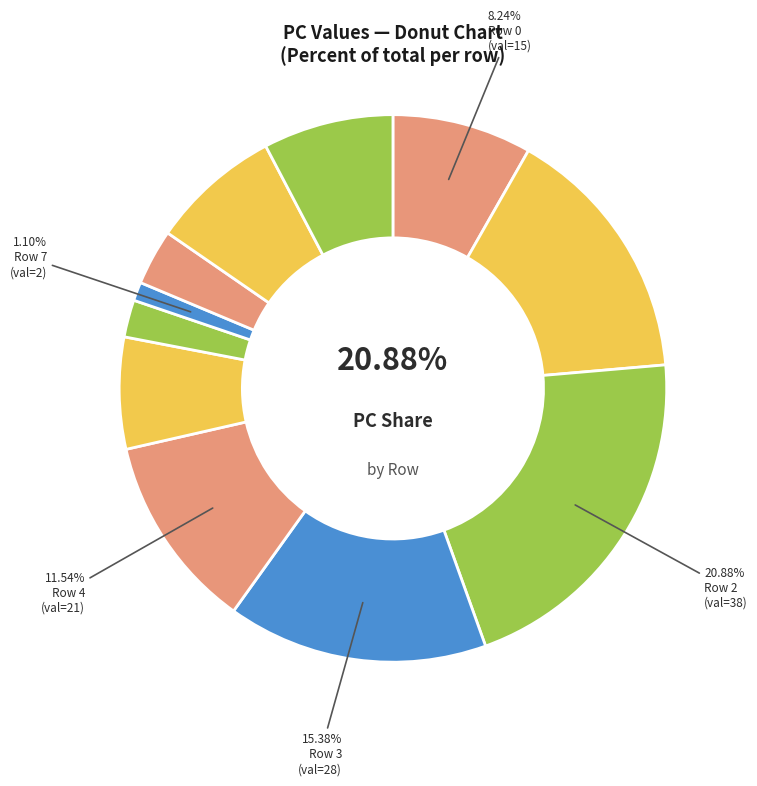

Approximately how many times larger is the value at Row 4 compared to Row 7?

10.5